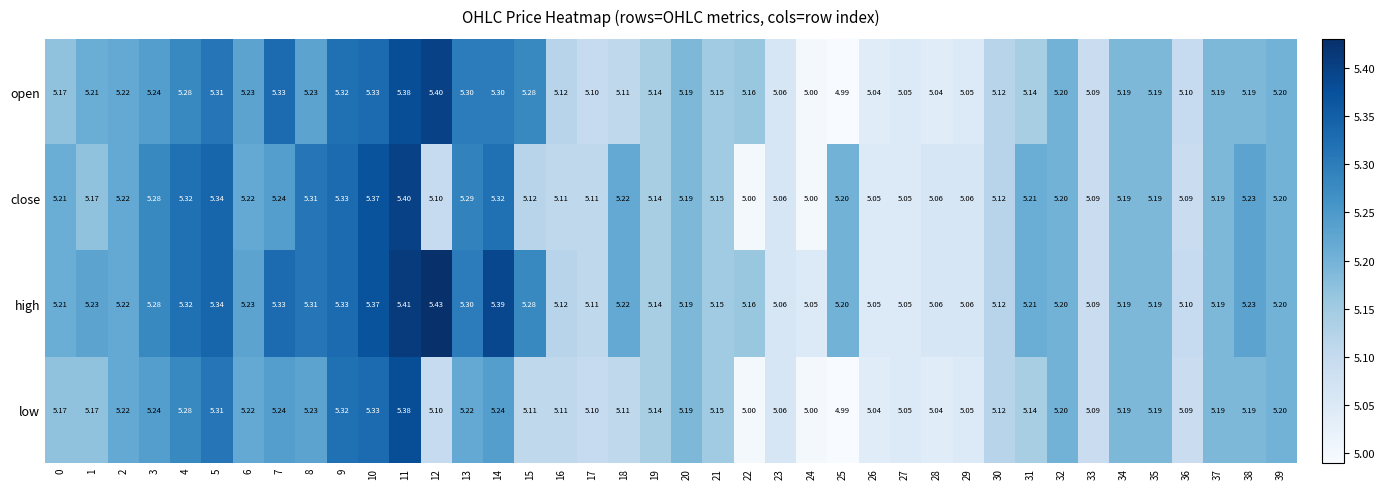

Which series changed the most between 15 and 31?

open